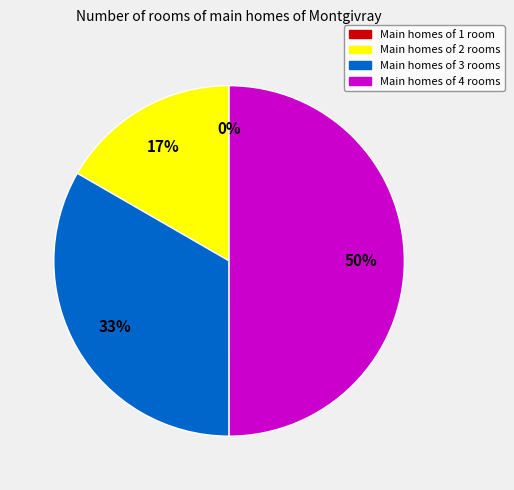

To the nearest percent, what is the difference between the largest and smallest slice percentages?

50%